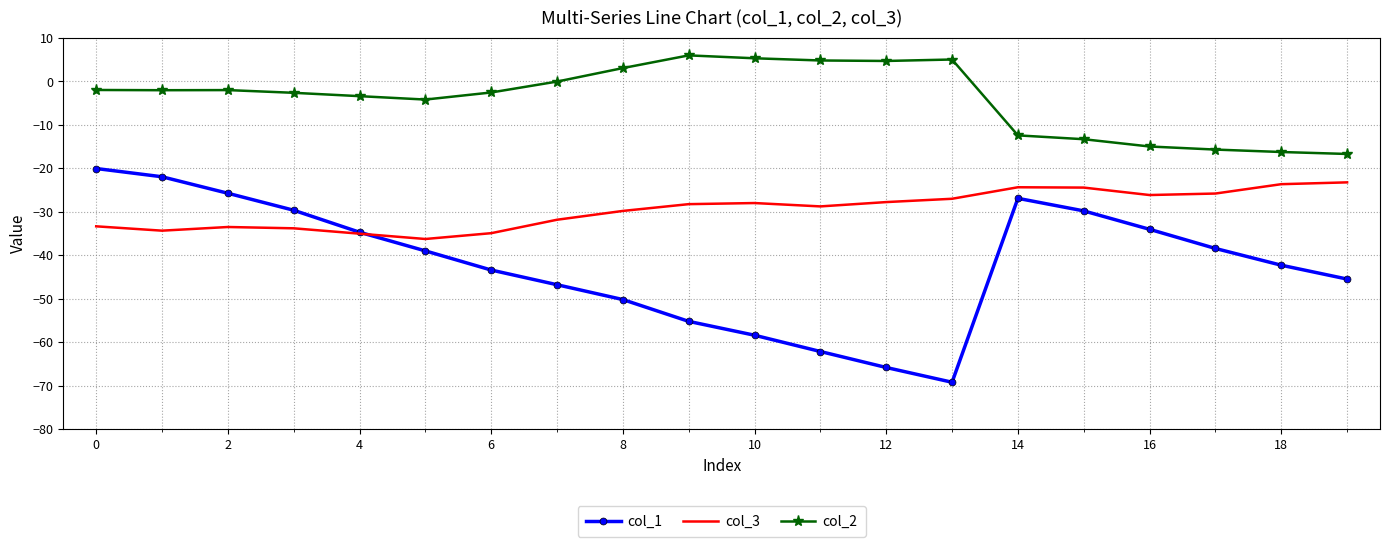

Which series has the widest spread of values?

col_1